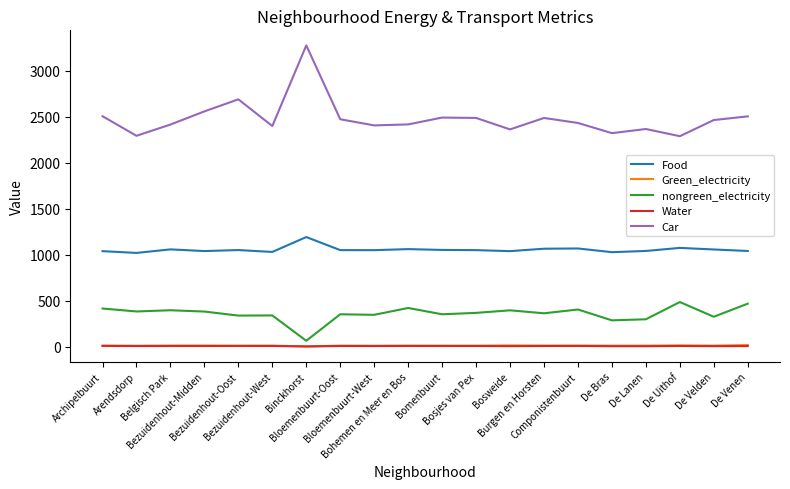

Does the chart have visible grid lines?

No